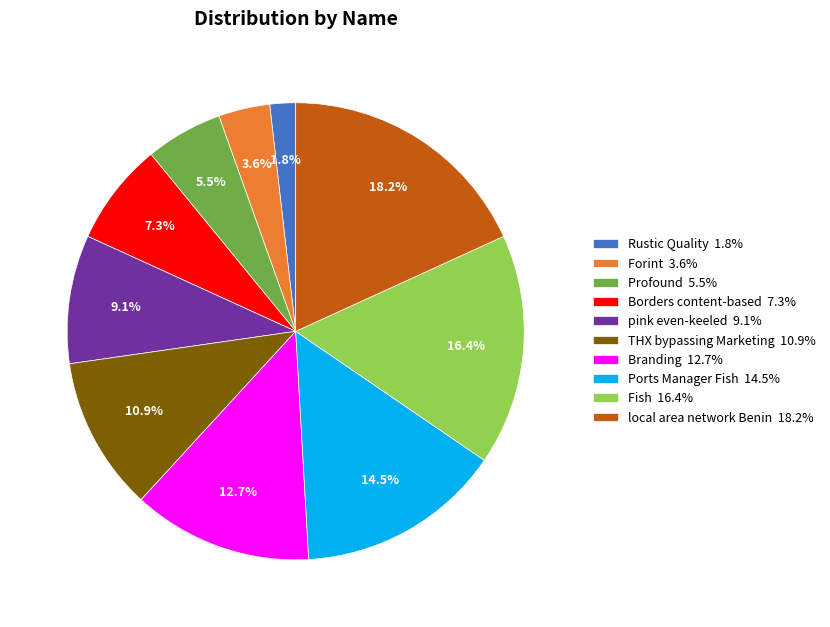

To the nearest percent, what is the difference between the largest and smallest slice percentages?

16%